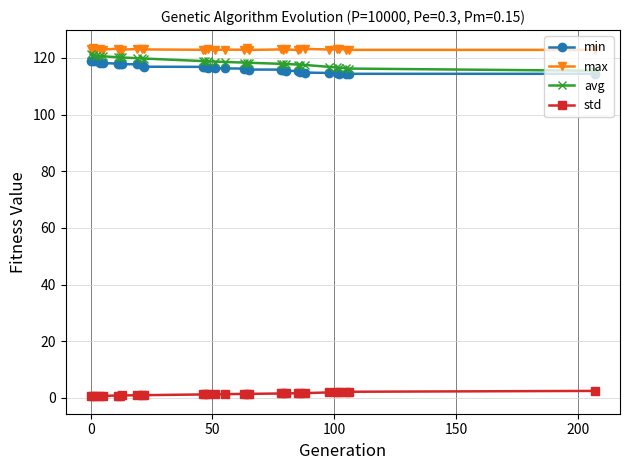

True or false: max and std cross at least once.

False